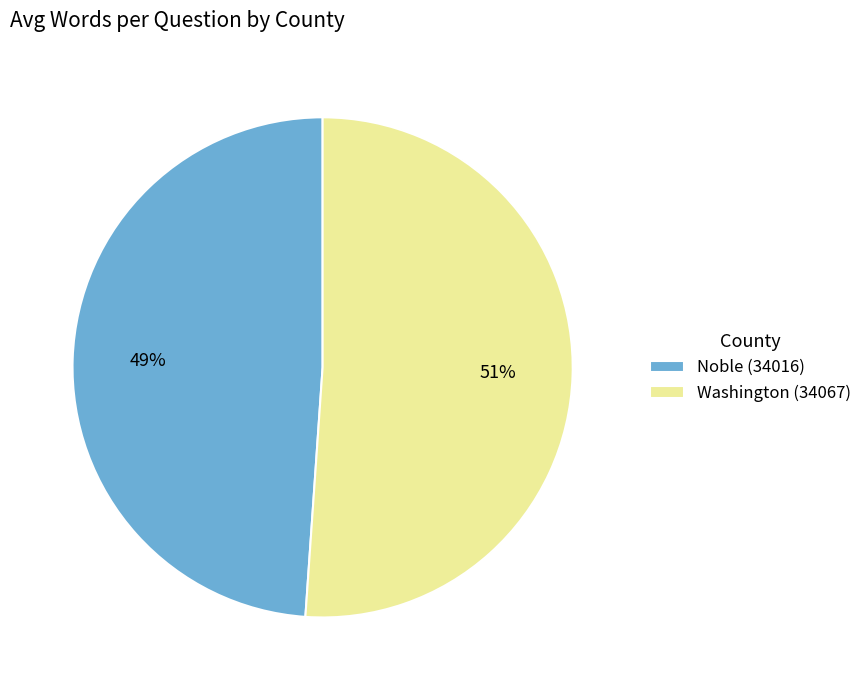

To the nearest percent, what is the average slice percentage?

50%